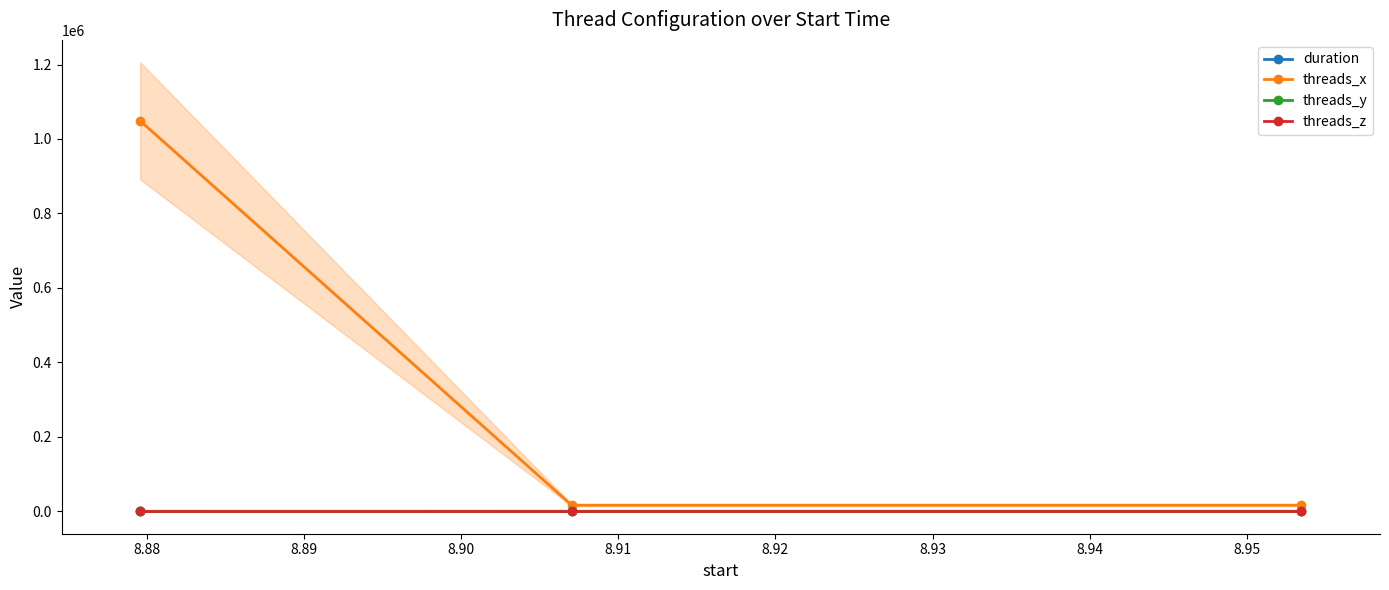

How many data points does each series have?

3